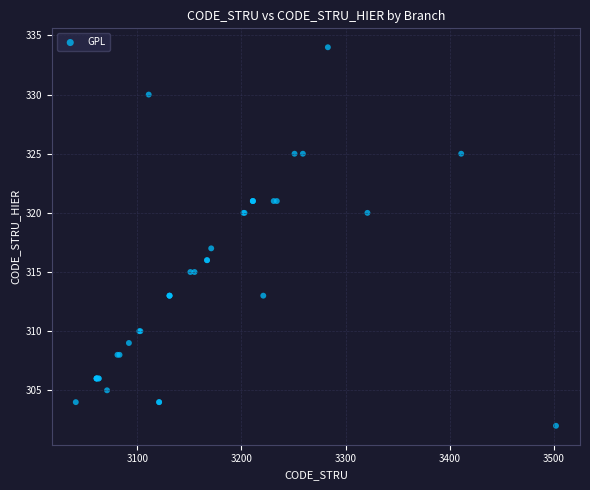

What Y value in the scatter plot is closest to 318?

317